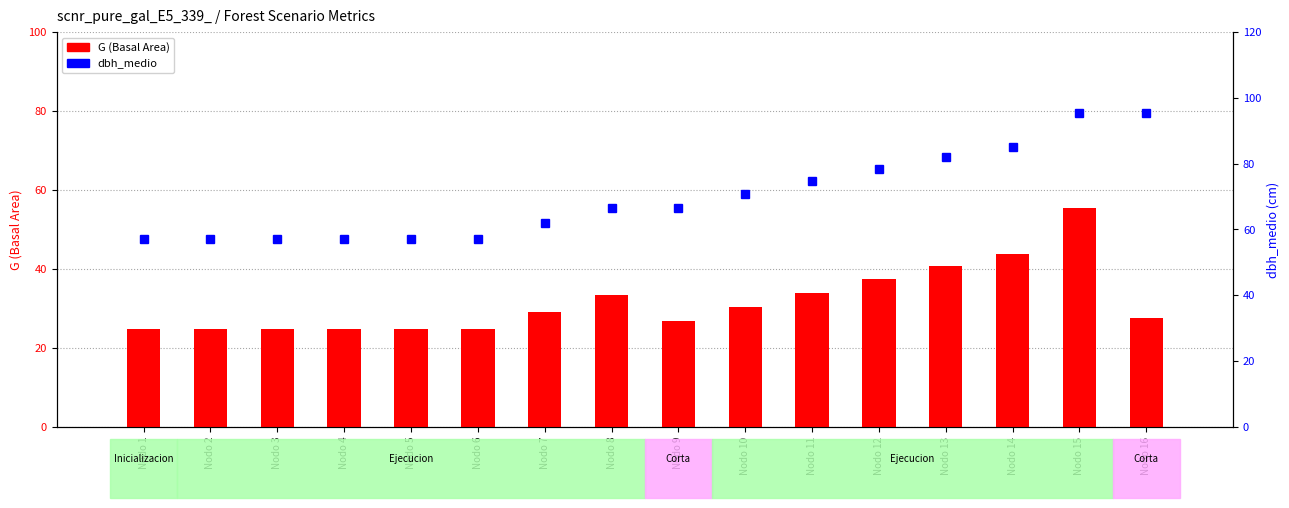

The value of dbh_medio at Nodo 8 is 66.4. True or false?

True